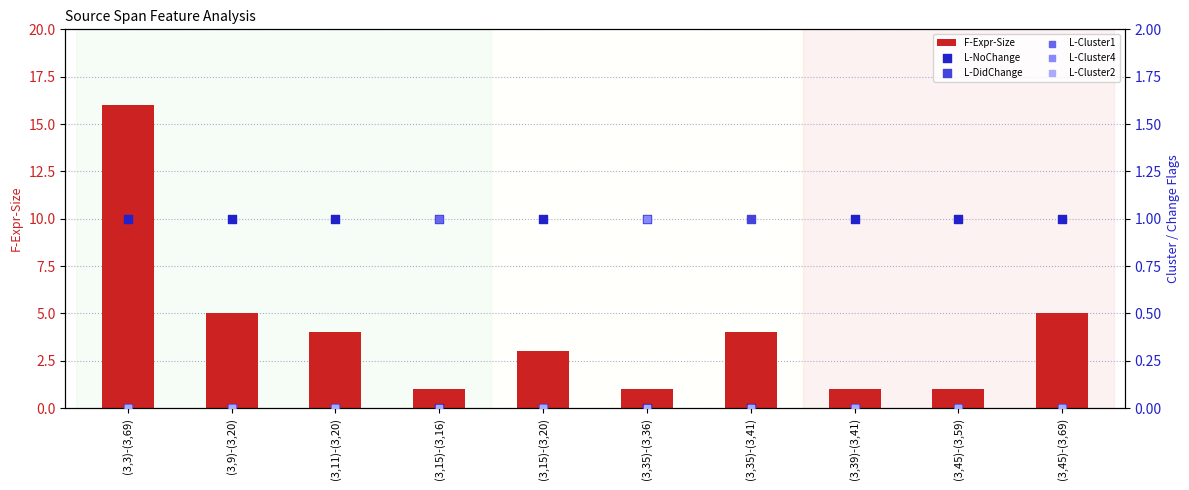

What are all the series names shown in the legend?

F-Expr-Size, L-NoChange, L-DidChange, L-Cluster1, L-Cluster4, L-Cluster2